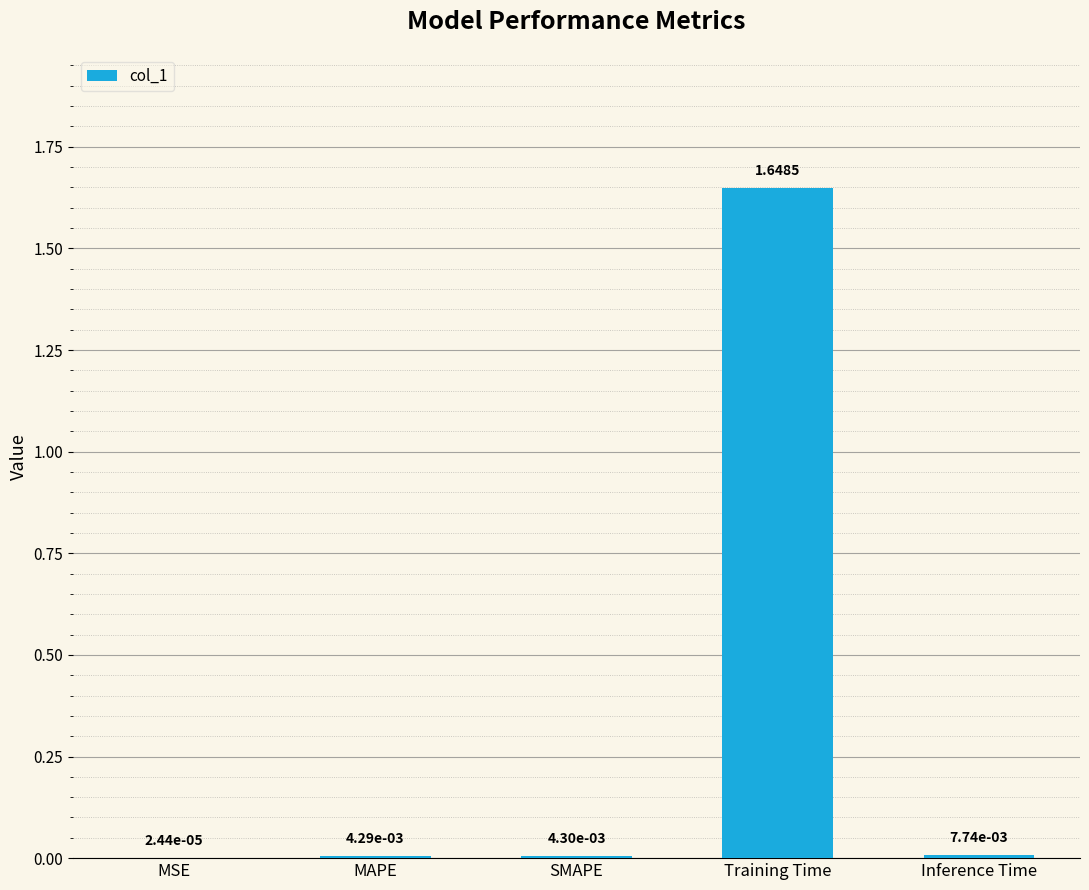

Which label corresponds to the largest value in the chart?

Training Time